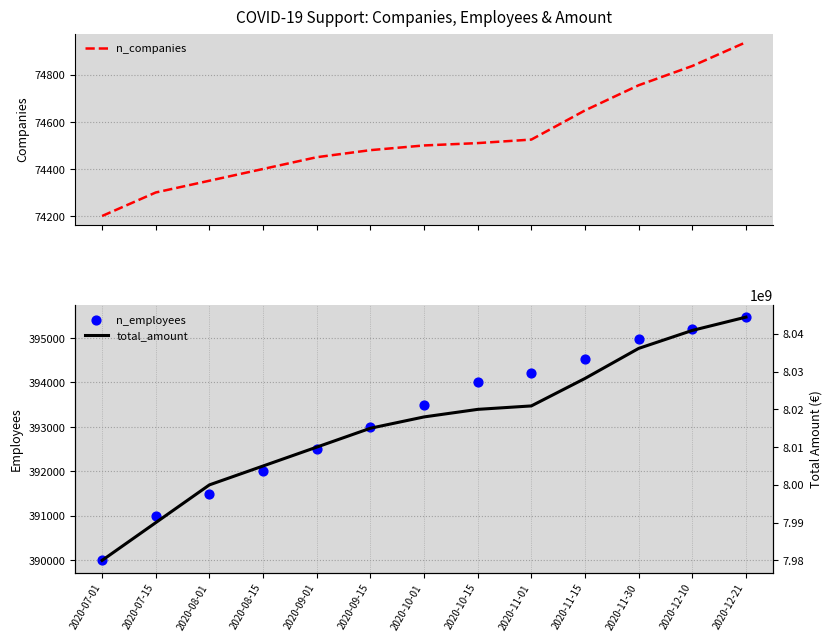

What are all the series names shown in the legend?

n_companies, n_employees, total_amount